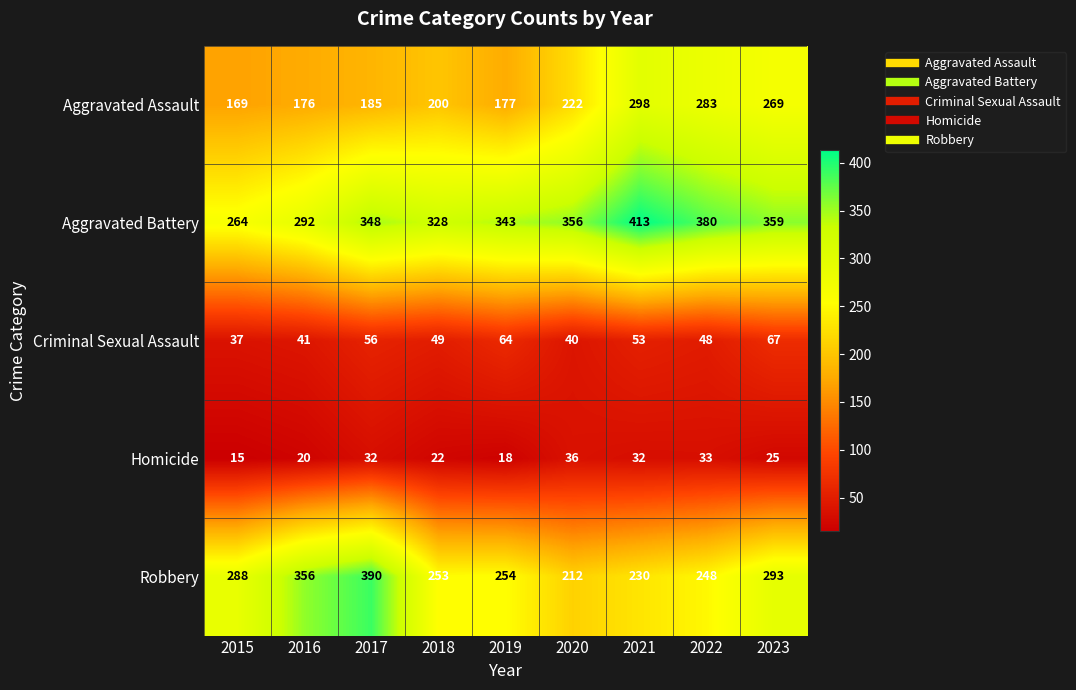

What is the sum of the Robbery values at 2020 and 2015?

500